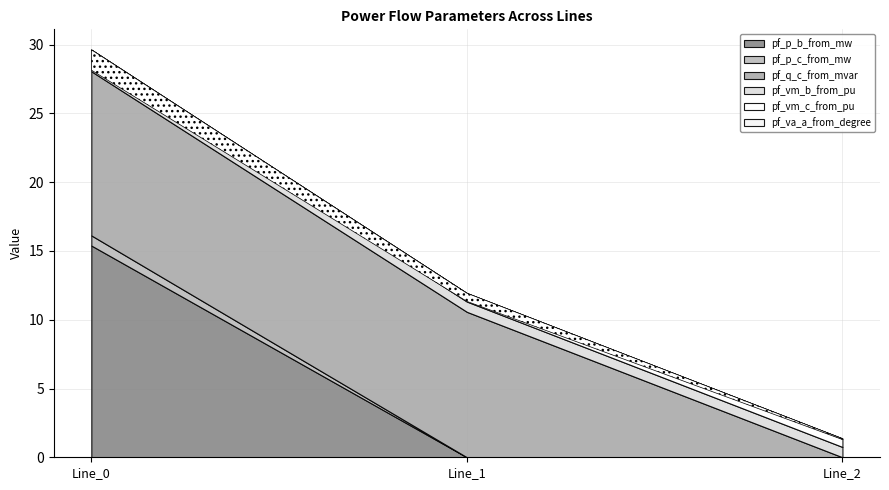

True or false: pf_vm_c_from_pu has a value of 0.9 at Line_0.

False